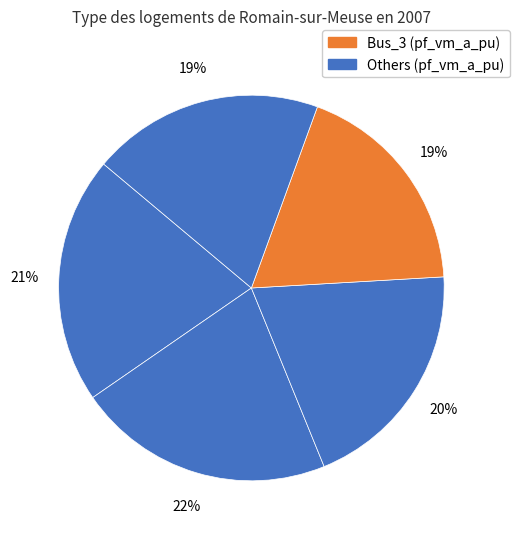

How many segments does this pie chart have?

5